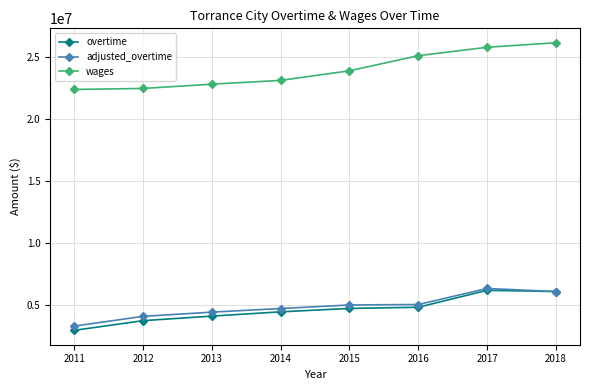

What is the sum of the adjusted_overtime values at 2013 and 2012?

8476394.3